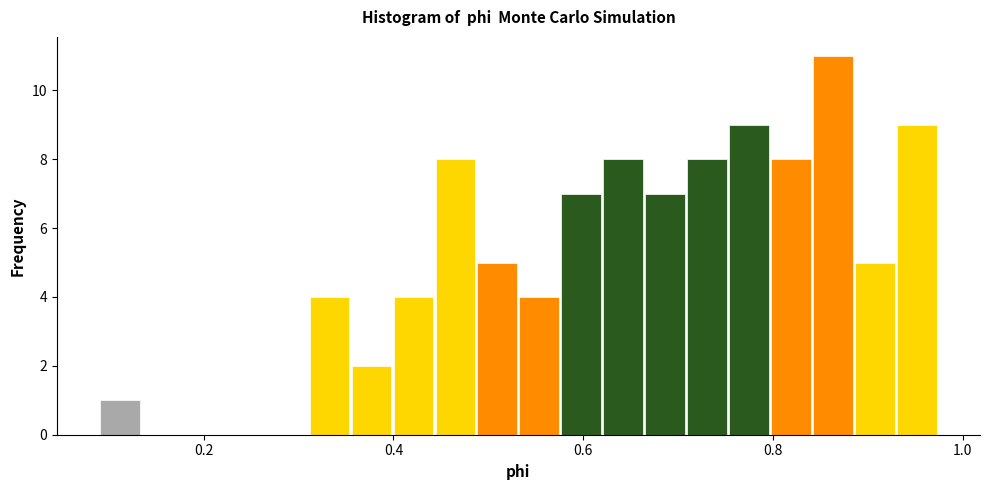

Read against the x-axis, roughly where is the centre of the tallest bar?

0.86